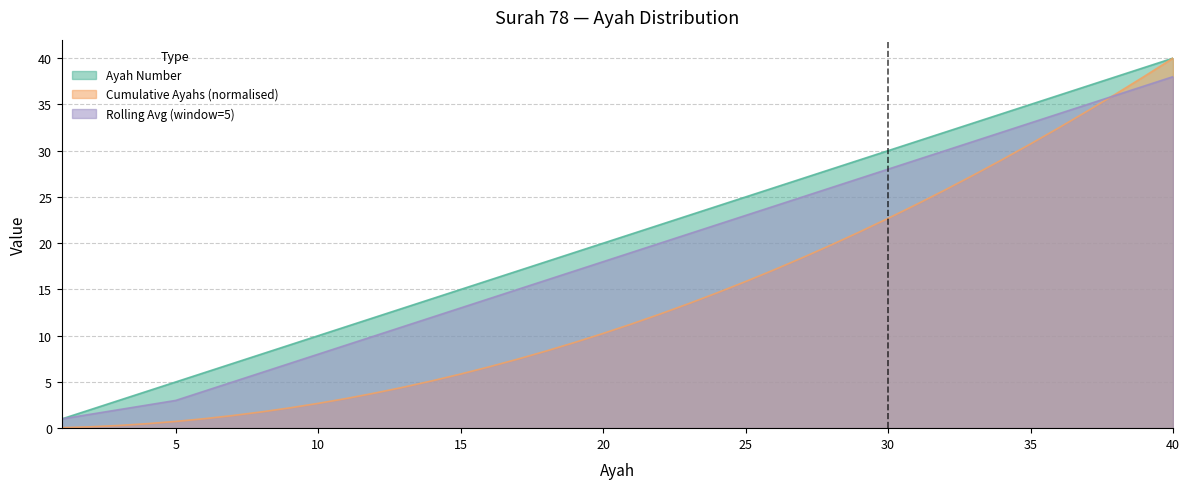

What is the difference between the second highest and second lowest values in the Ayah Number series?

37.0